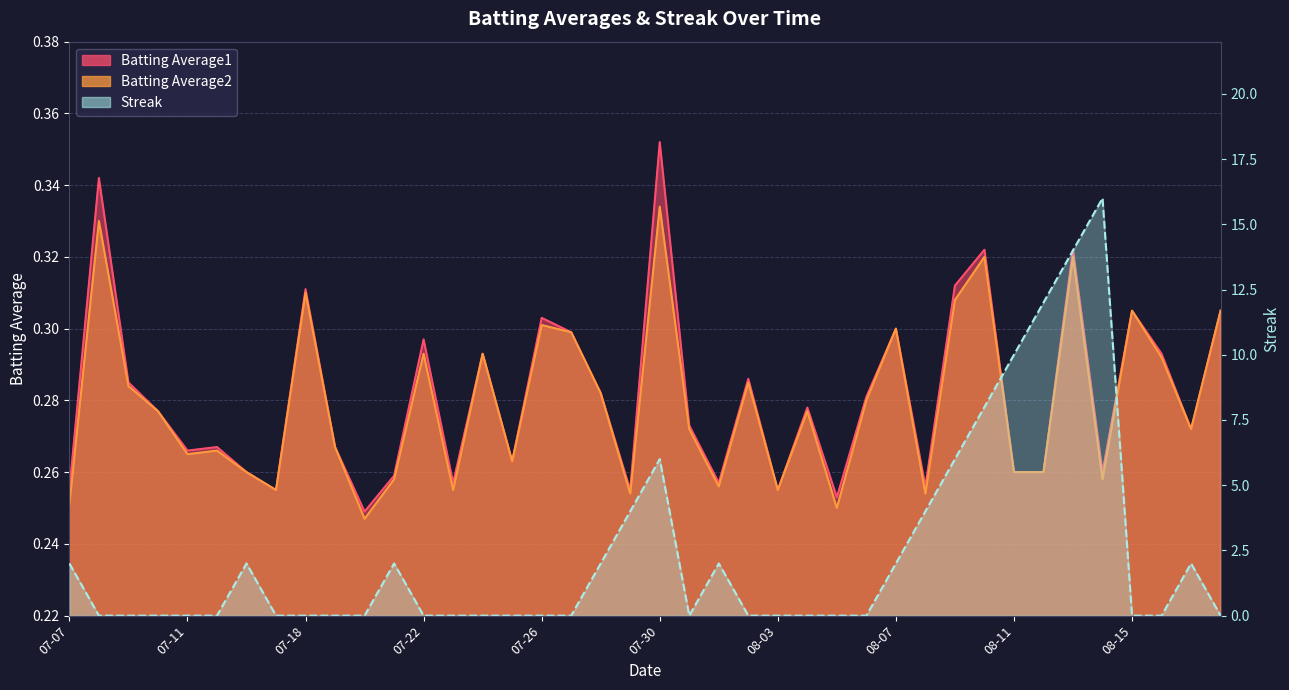

Which series has the largest total across all categories?

Streak